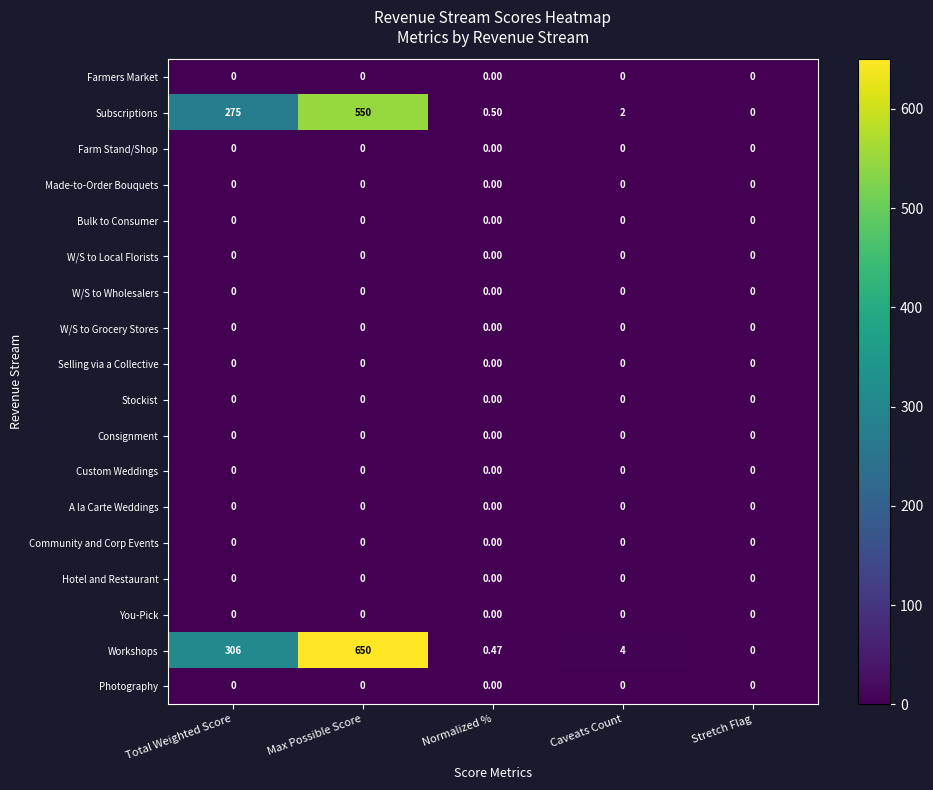

Which label corresponds to the largest value in the chart?

Max Possible Score